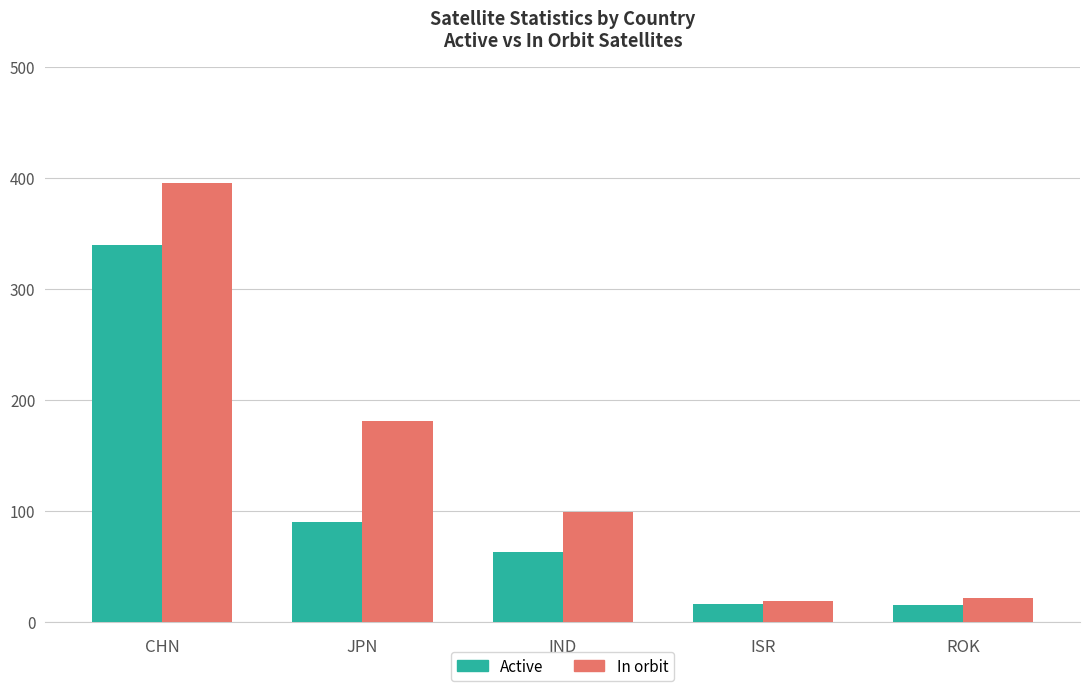

What is the greatest value displayed?

395